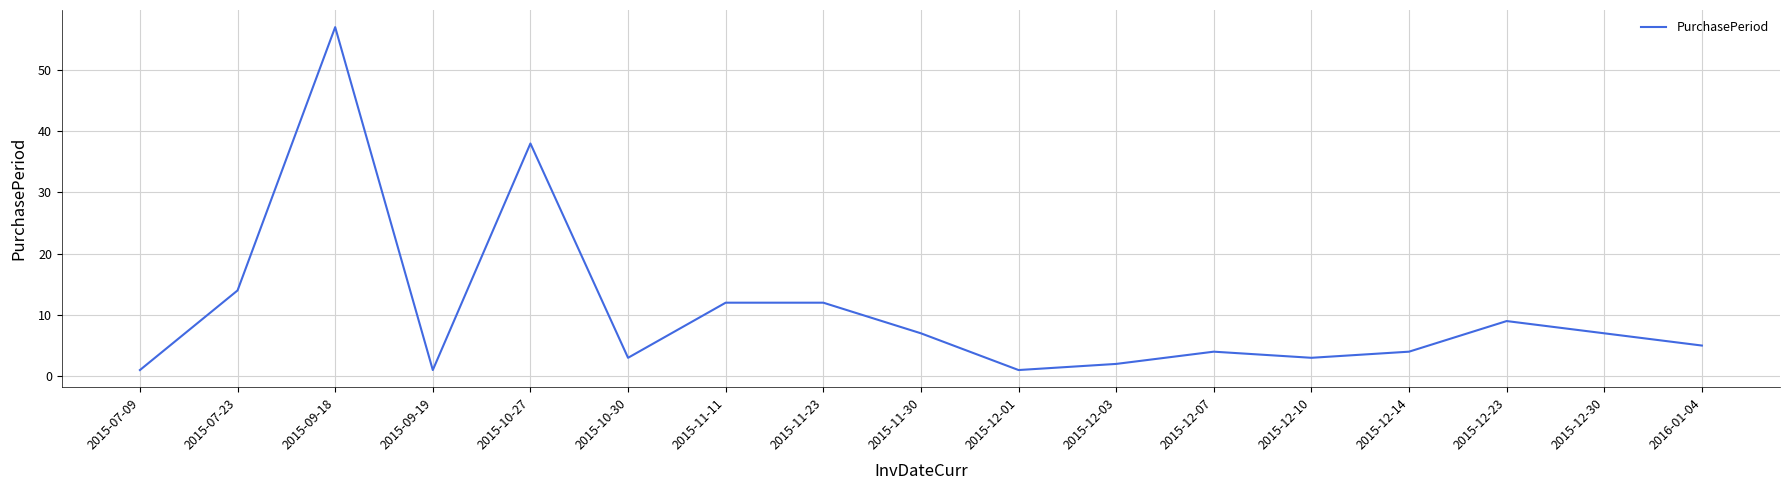

Reading left to right, extract all data points from this chart.

2015-07-09=1	2015-07-23=14	2015-09-18=57	2015-09-19=1	2015-10-27=38	2015-10-30=3	2015-11-11=12	2015-11-23=12	2015-11-30=7	2015-12-01=1	2015-12-03=2	2015-12-07=4	2015-12-10=3	2015-12-14=4	2015-12-23=9	2015-12-30=7	2016-01-04=5